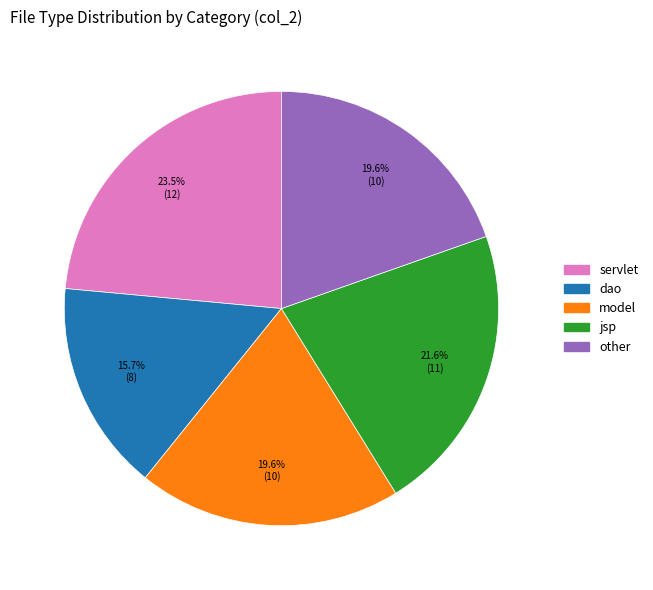

Which slice is the smallest?

dao